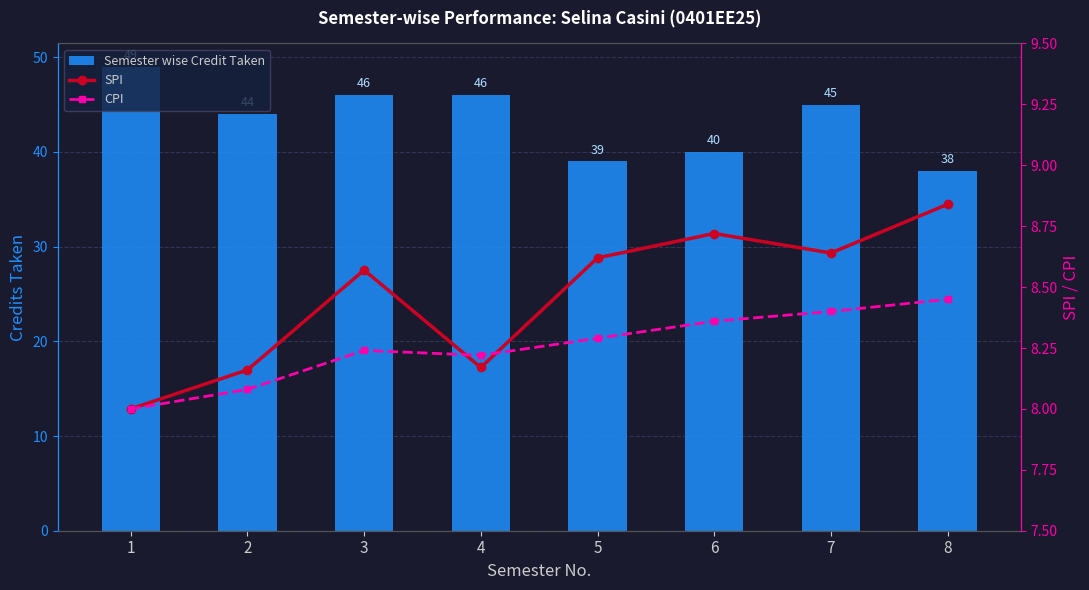

How many groups of bars are there?

8